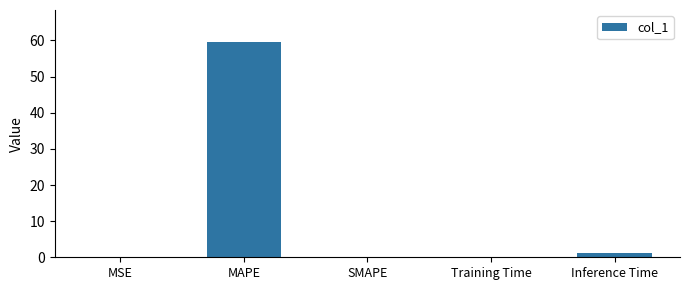

Which has a higher value, MAPE or MSE?

MAPE